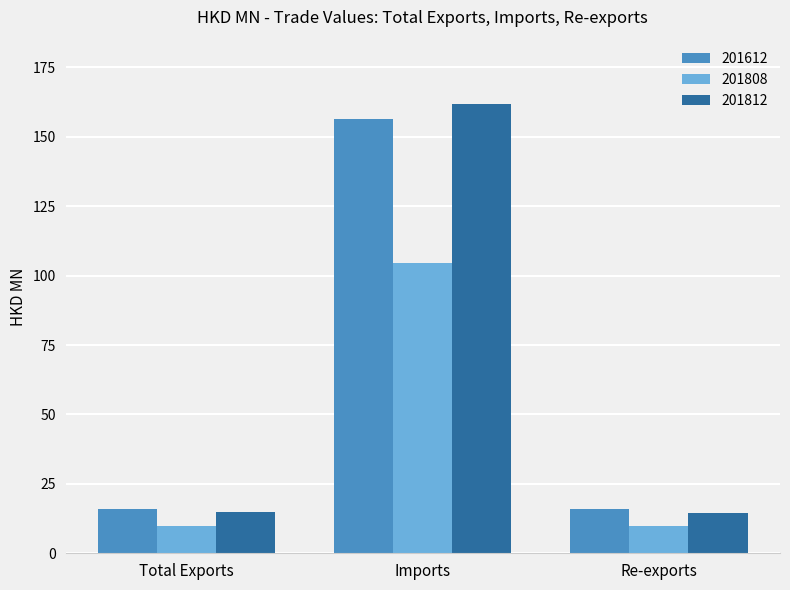

How many bars are there in each group?

3